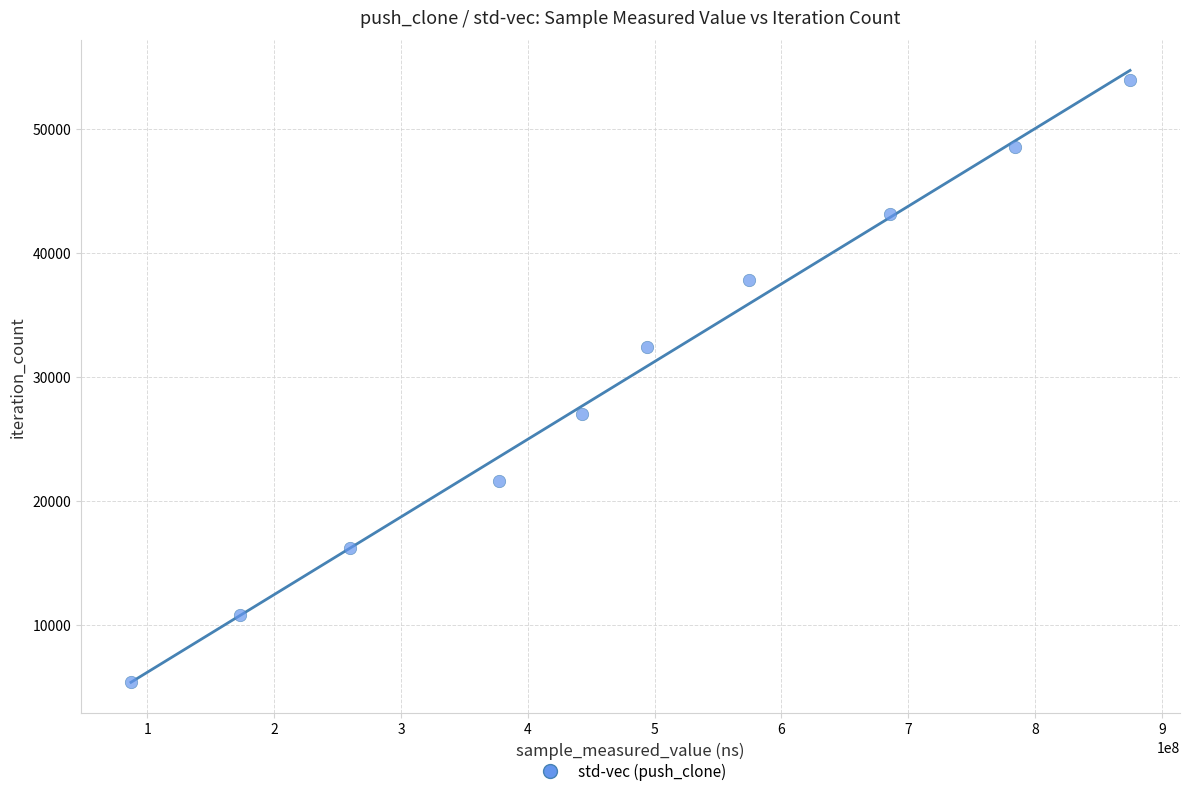

What is the average X value?

475312936